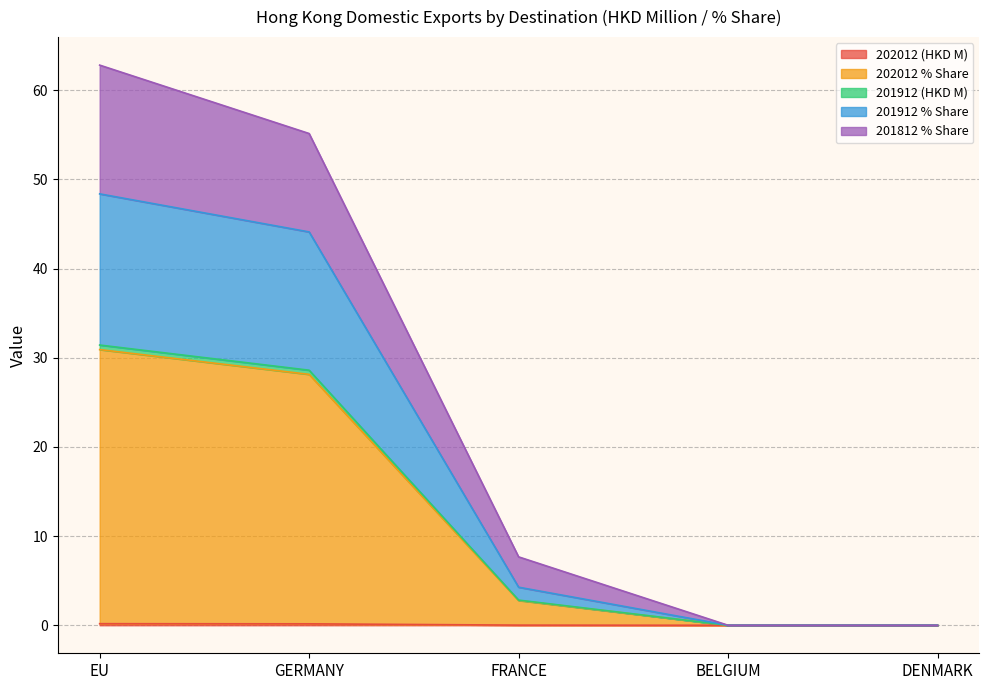

True or false: 201912 % Share and 201812 % Share intersect in this chart.

False